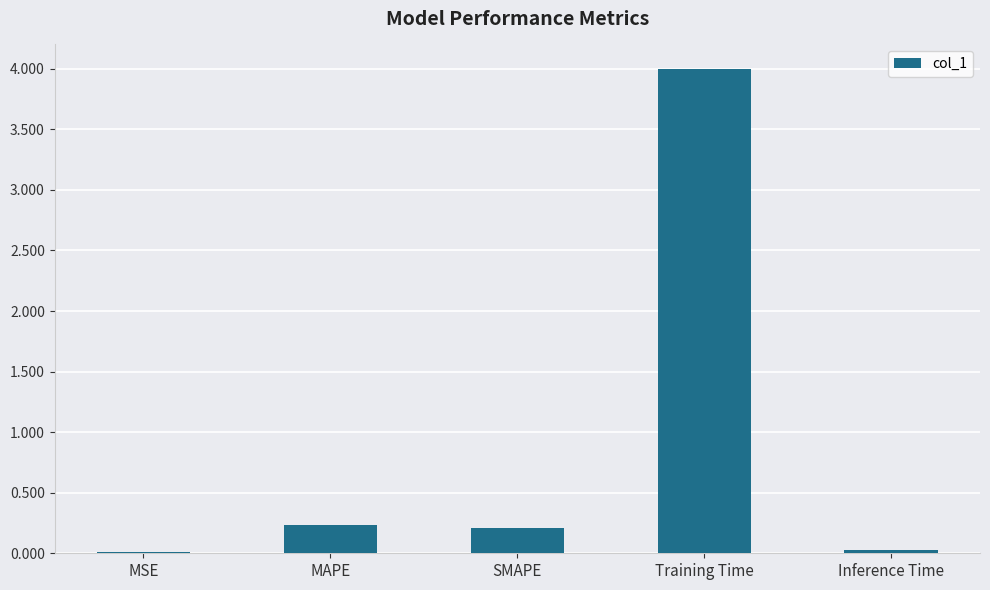

What is the sum of the values at MAPE and SMAPE?

0.4